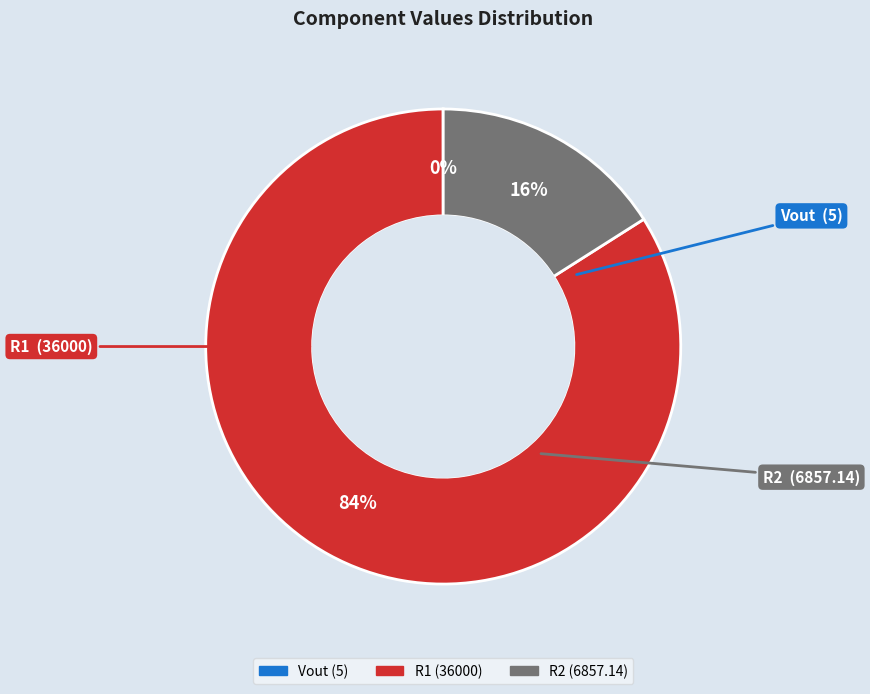

Is the sum of R2 and R1 greater than half?

Yes